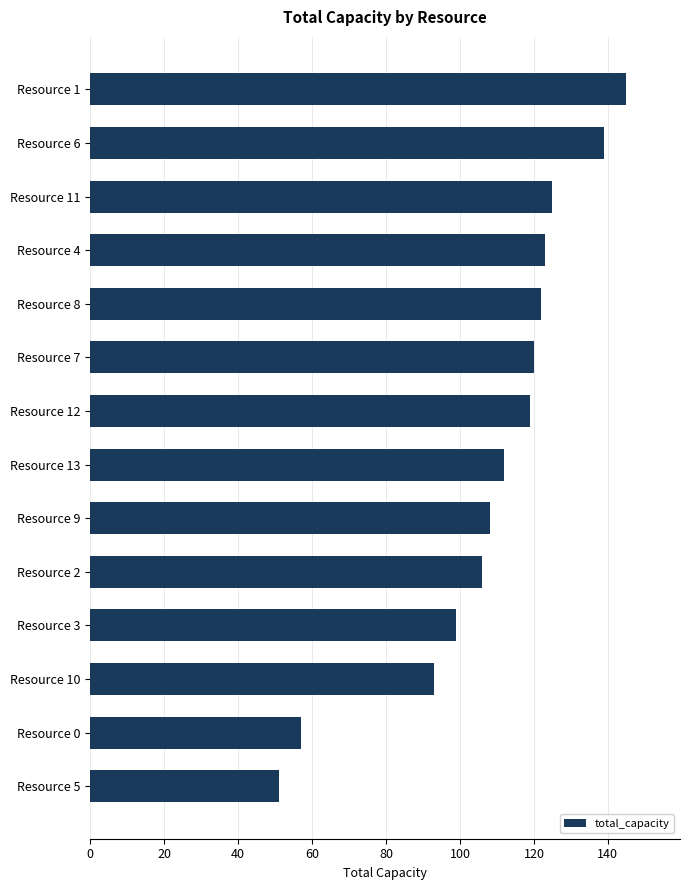

Reading top to bottom, what are all the values shown in this chart?

Resource 1=145	Resource 6=139	Resource 11=125	Resource 4=123	Resource 8=122	Resource 7=120	Resource 12=119	Resource 13=112	Resource 9=108	Resource 2=106	Resource 3=99	Resource 10=93	Resource 0=57	Resource 5=51